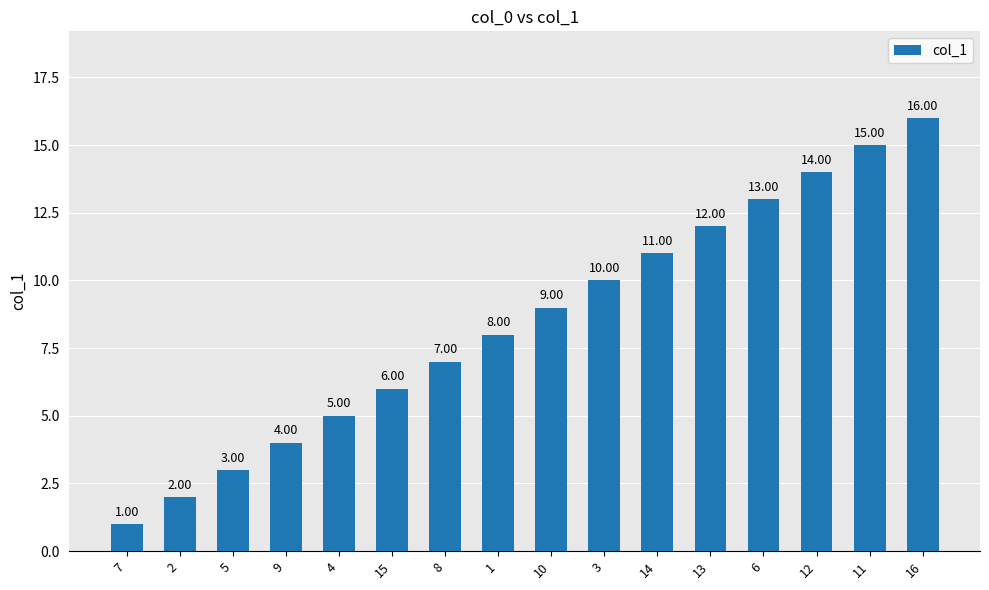

Count the number of categories in the chart.

16